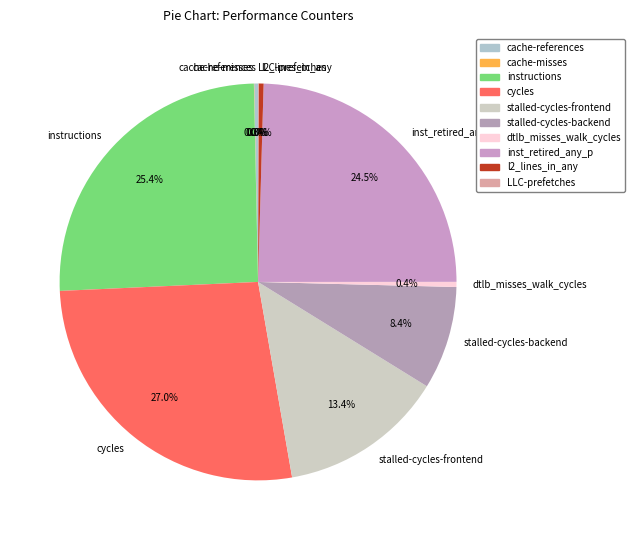

What portion of the pie excludes l2_lines_in_any?

99.6%